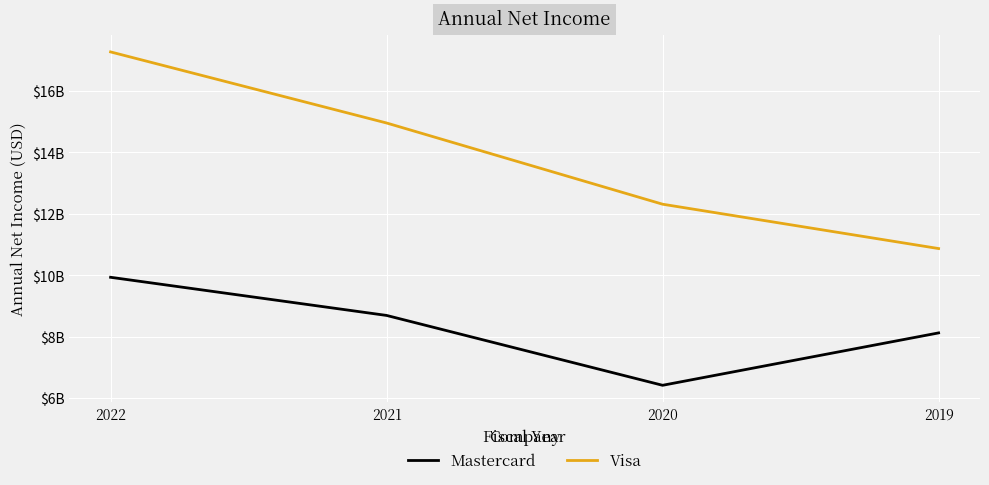

Read the Visa value at 2022, to the nearest 100.

17273000000